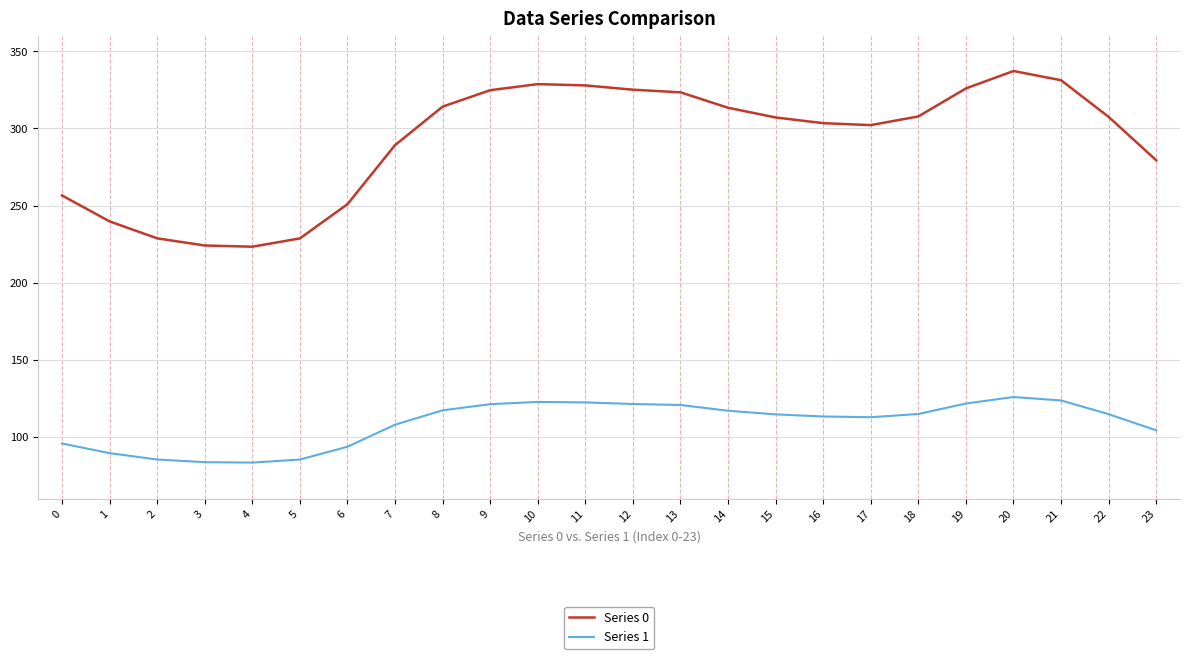

Is it true that Series 0 equals 324.7 at 9?

True